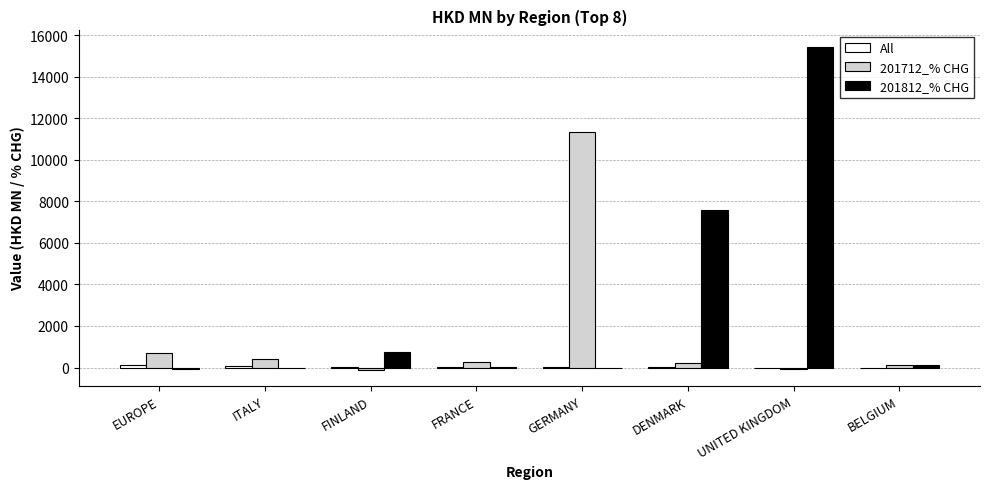

Which category has the highest value in the 201712_% CHG series?

GERMANY